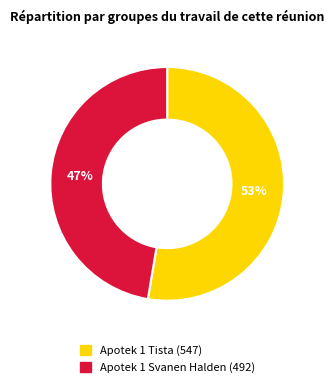

Rank the categories by value from lowest to highest.

Apotek 1 Svanen Halden, Apotek 1 Tista